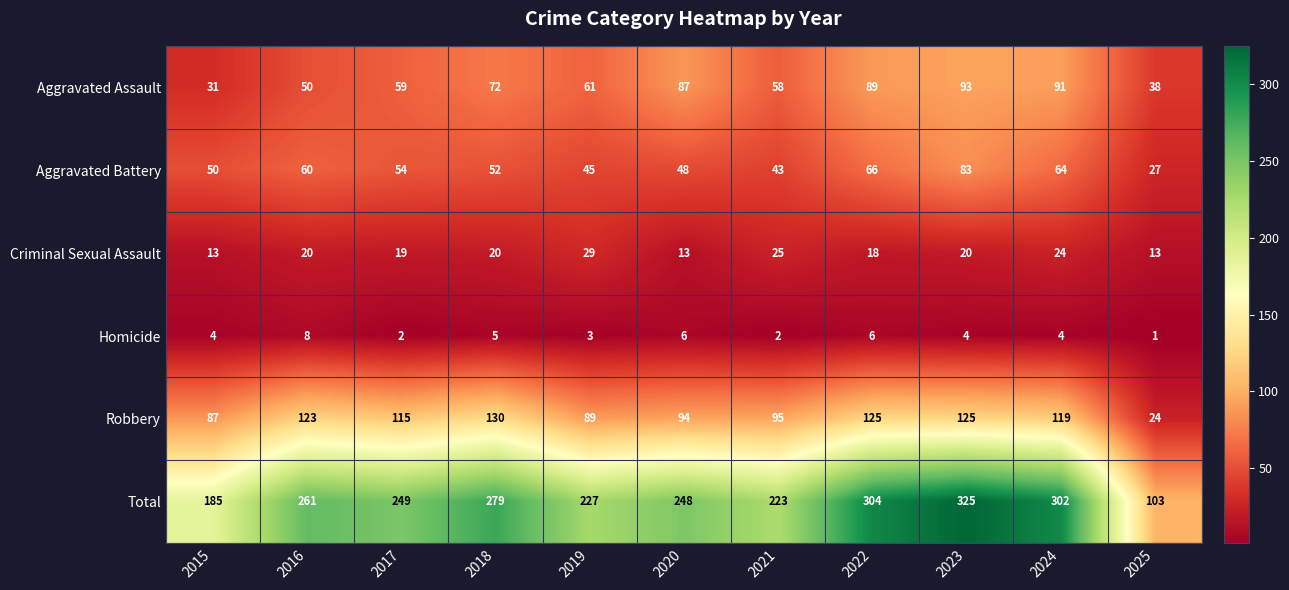

What is the average value of the Total series?

246